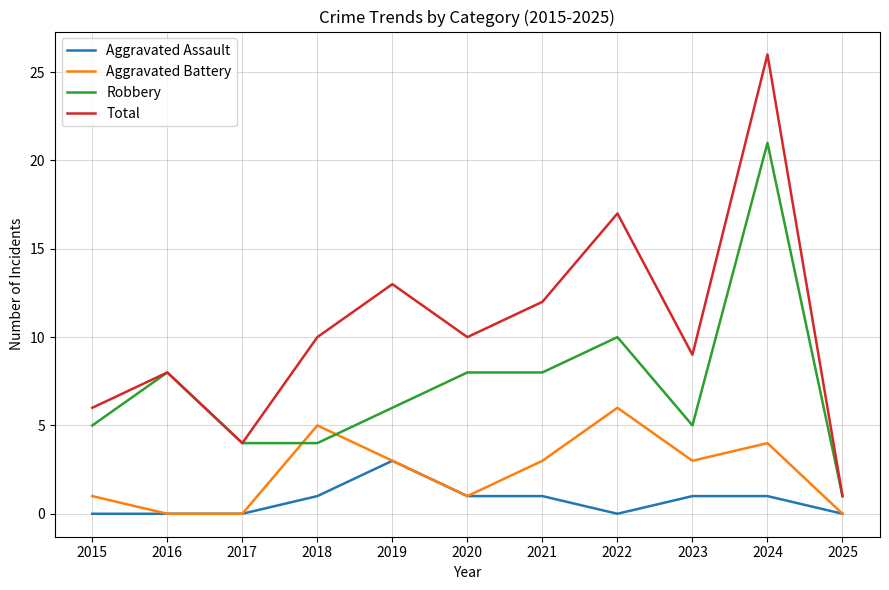

Which label corresponds to the largest value in the chart?

2024